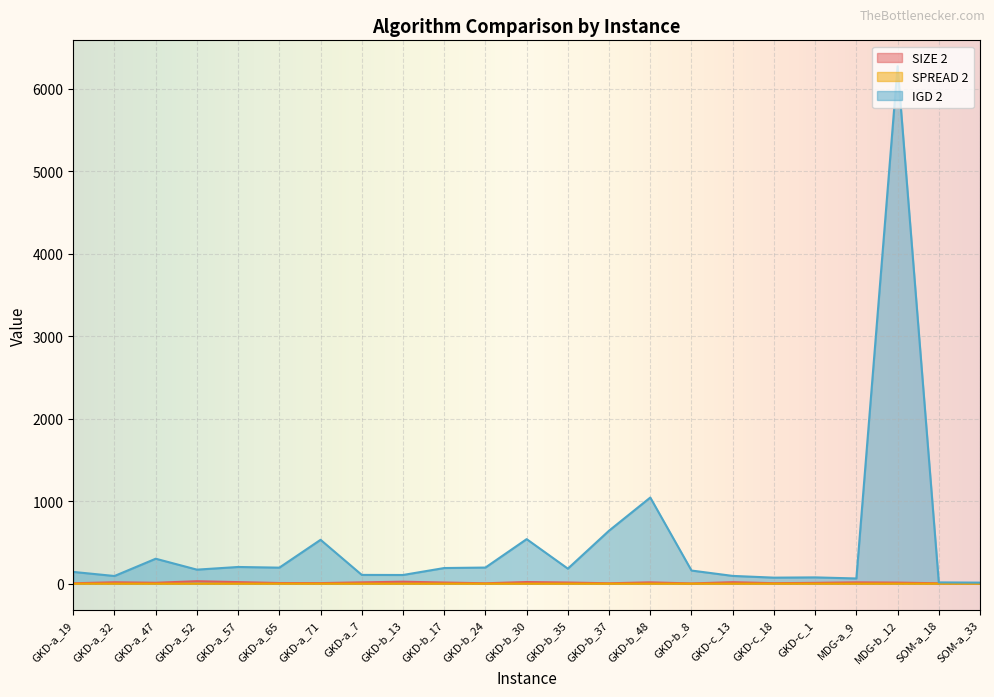

Which series has the largest range (max minus min)?

IGD 2